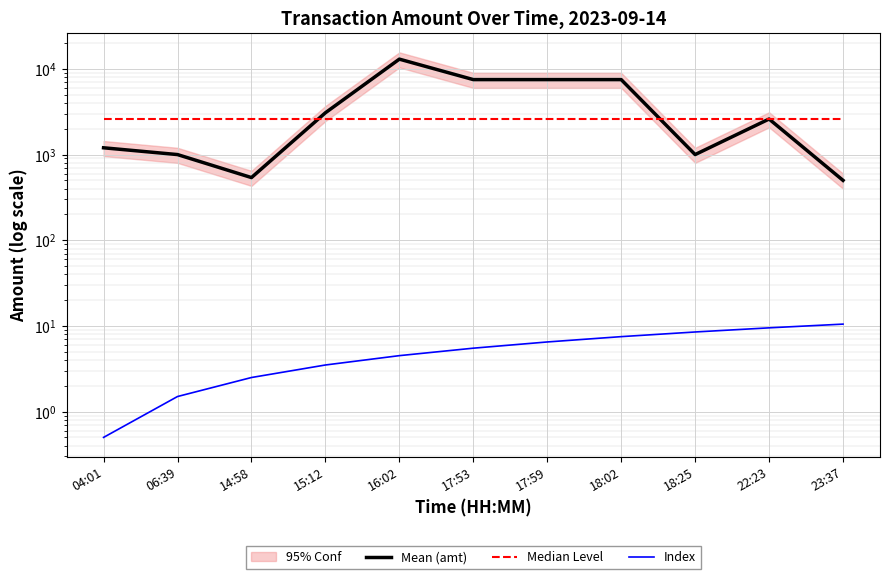

At which label is Mean (amt) closest to 6750?

17:53